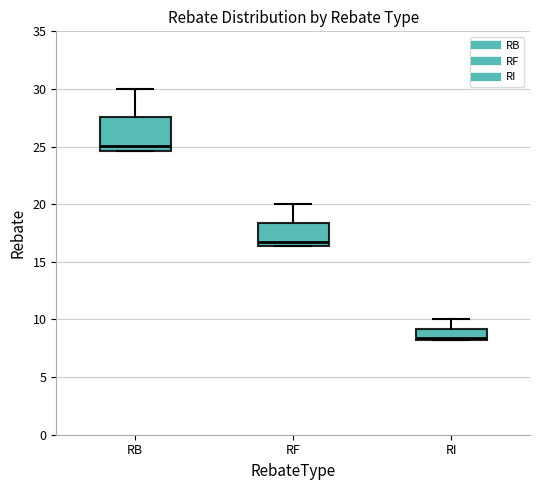

Which box's median line is the lowest?

RI